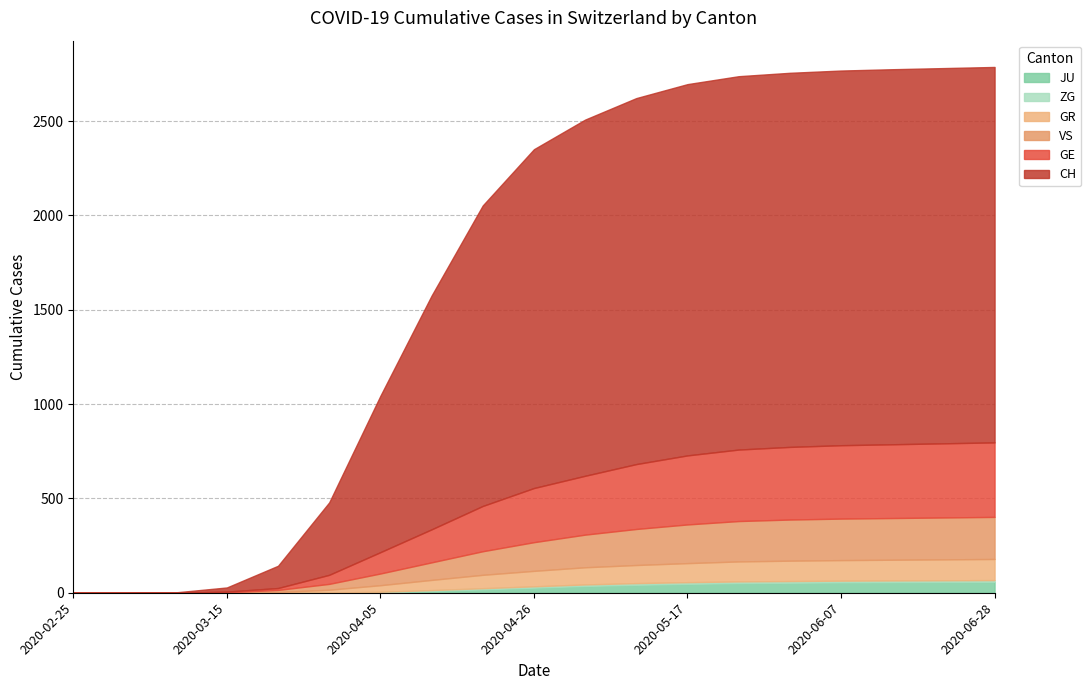

What is the value of the CH point at the 9th from the left?

1593